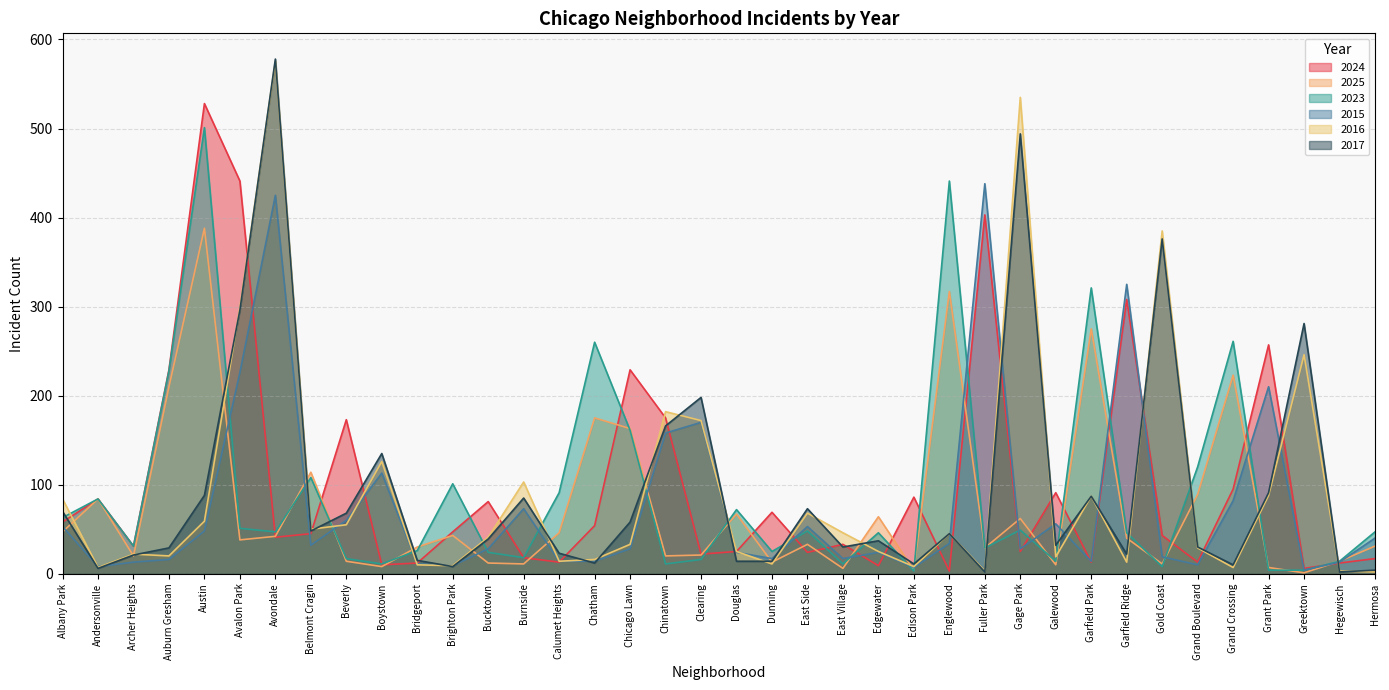

Between Belmont Cragin and East Side, which series saw the biggest shift?

2025